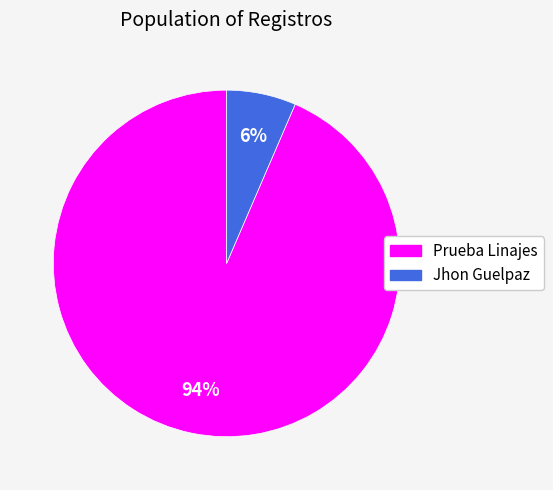

Between Prueba Linajes and Jhon Guelpaz, which is larger?

Prueba Linajes